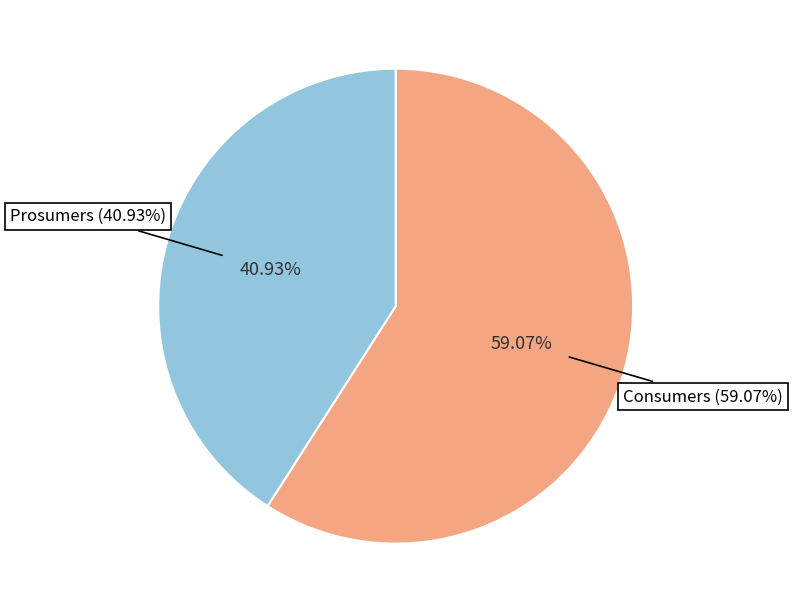

Which slice is the smallest?

Prosumers